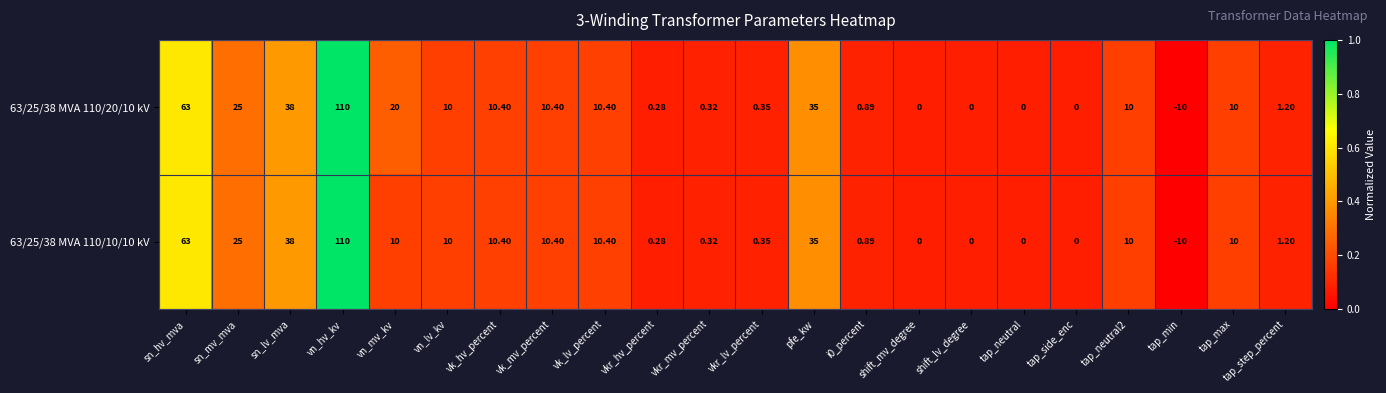

At which label is 63/25/38 MVA 110/10/10 kV closest to 50?

sn_lv_mva